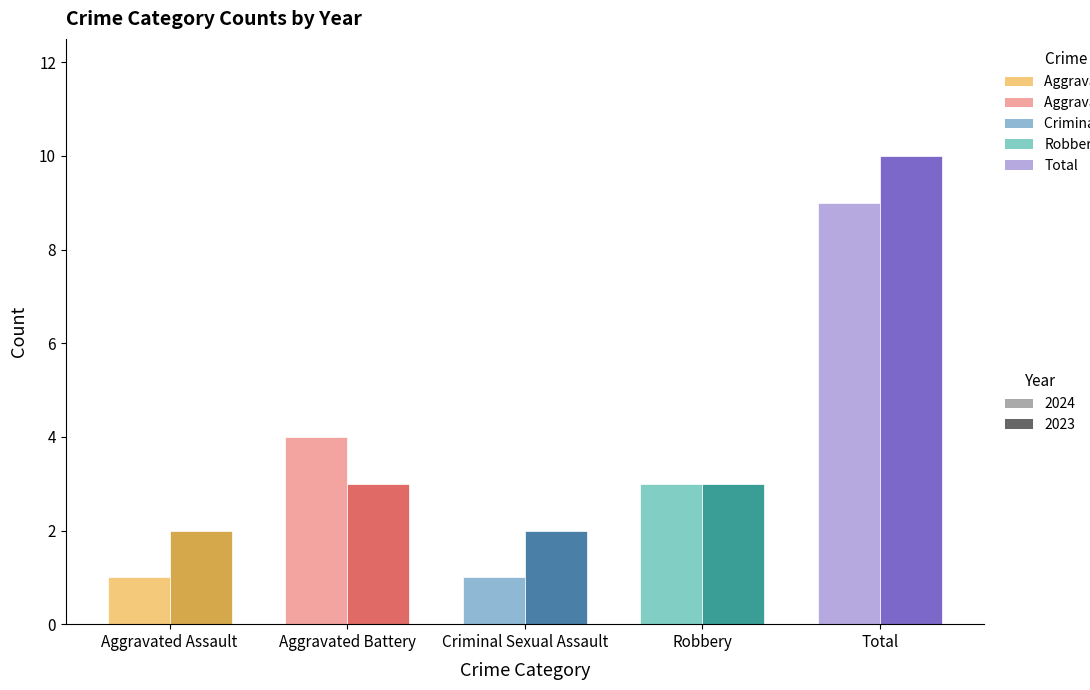

How many bars are there in each group?

2